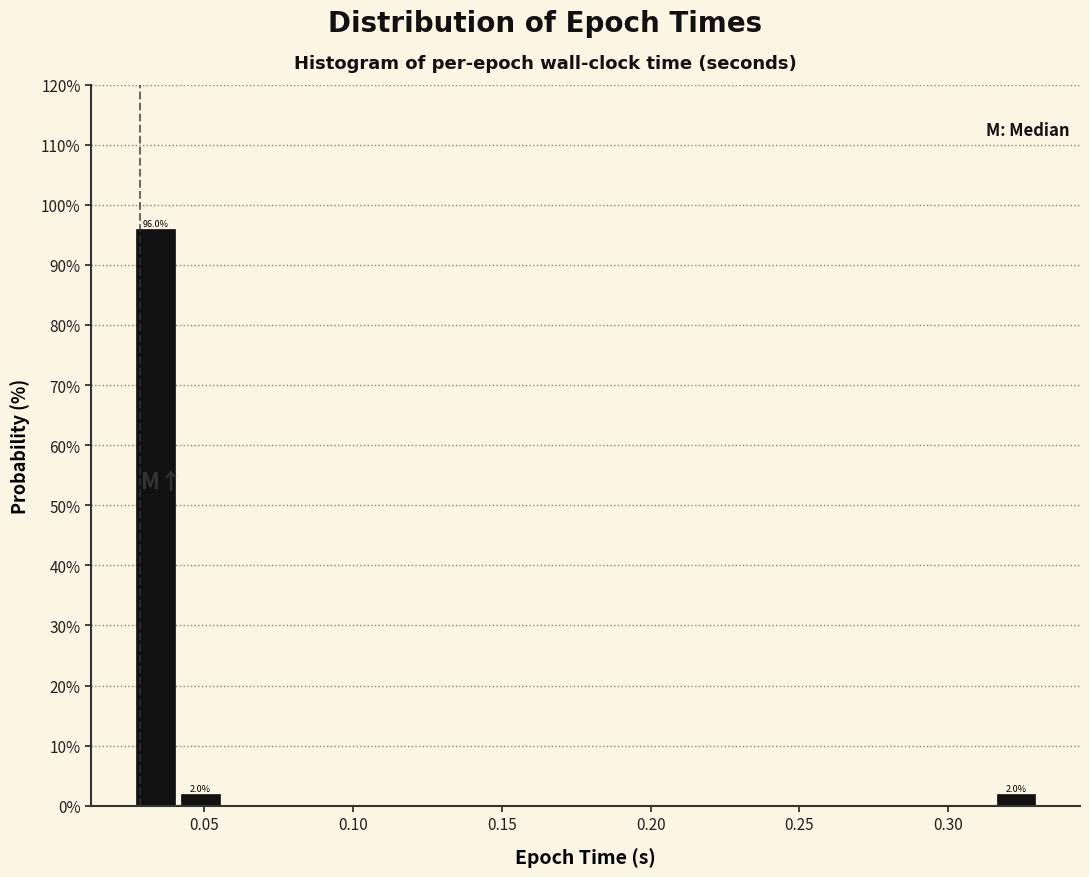

Read against the x-axis, roughly where is the centre of the tallest bar?

0.035